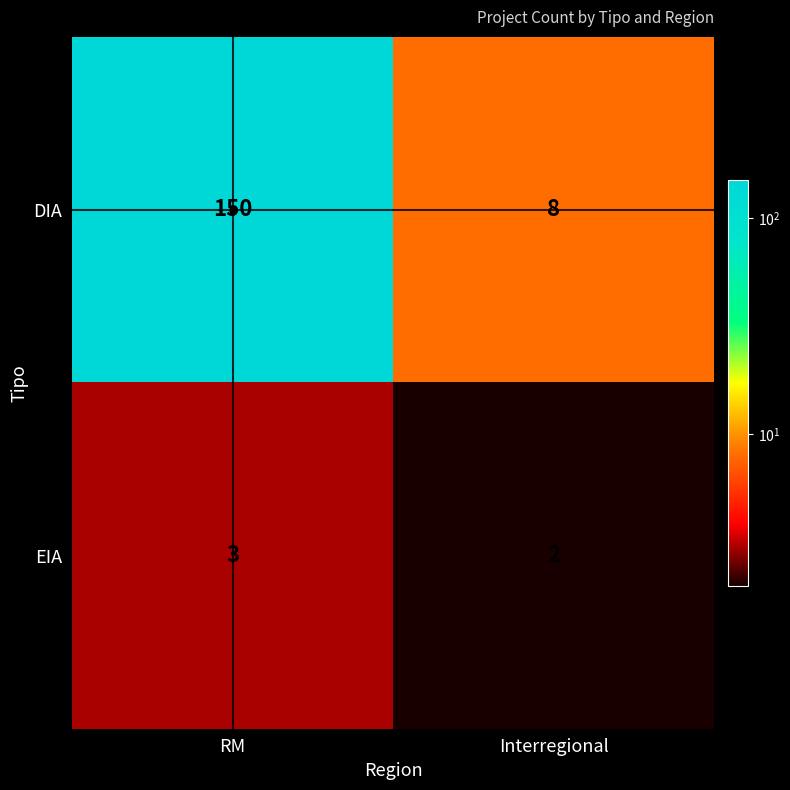

True or false: DIA has a value of 5 at Interregional.

False